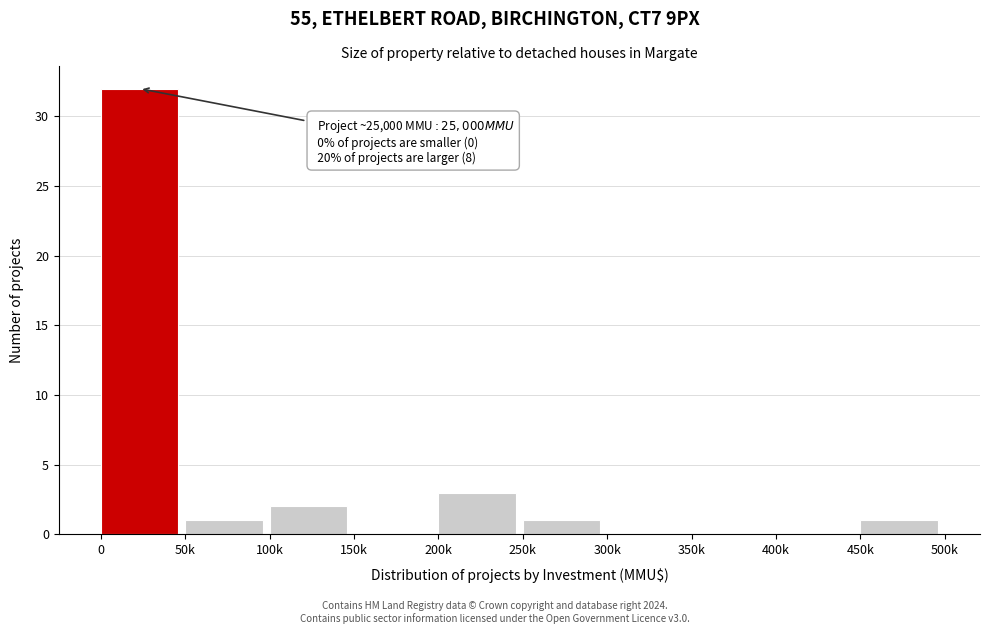

Reading left to right, list all the values displayed in this chart.

0=32	50k=1	100k=2	150k=0	200k=3	250k=1	300k=0	350k=0	400k=0	450k=1